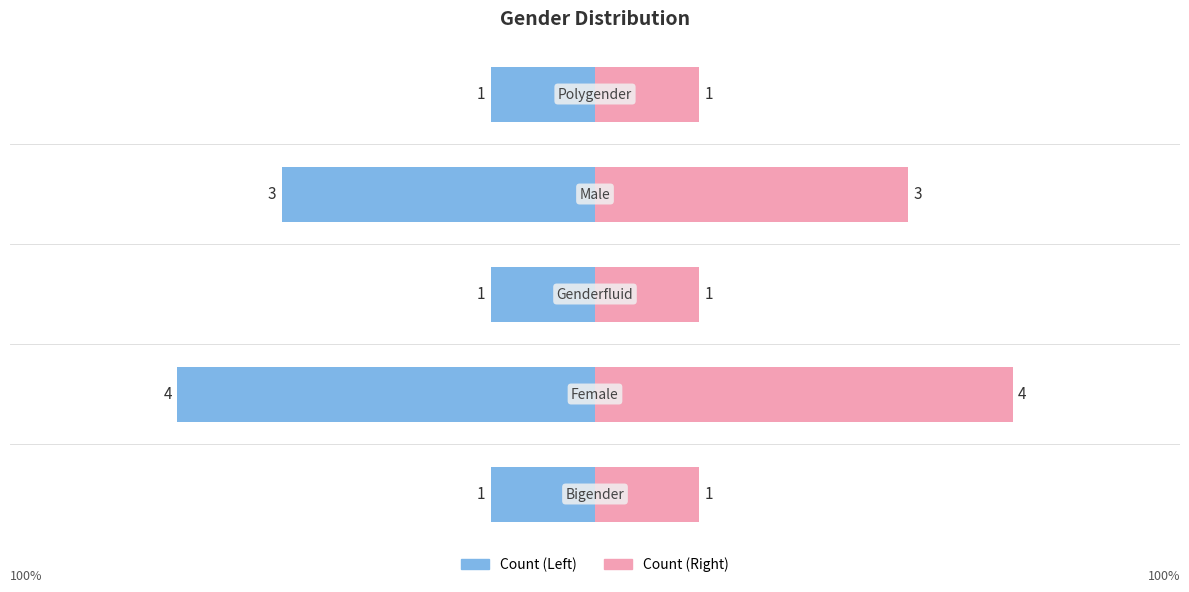

Rank the series by their maximum value, from highest to lowest.

Count (Right), Count (Left)